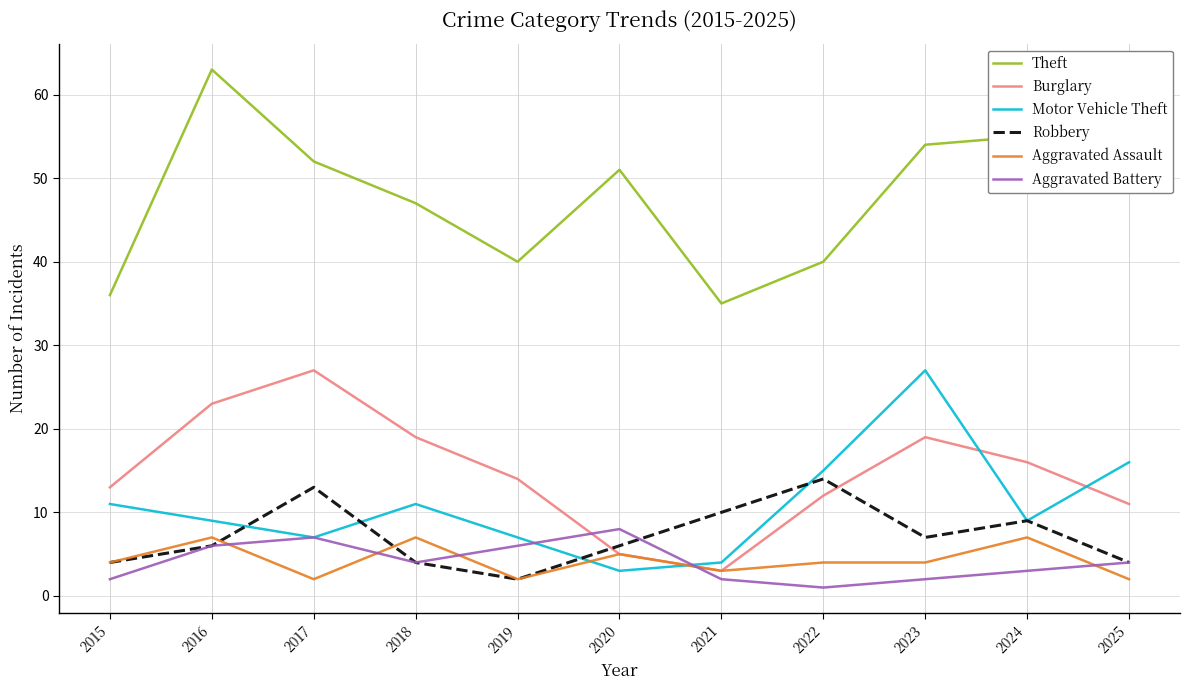

What is the average value of the Robbery series?

7